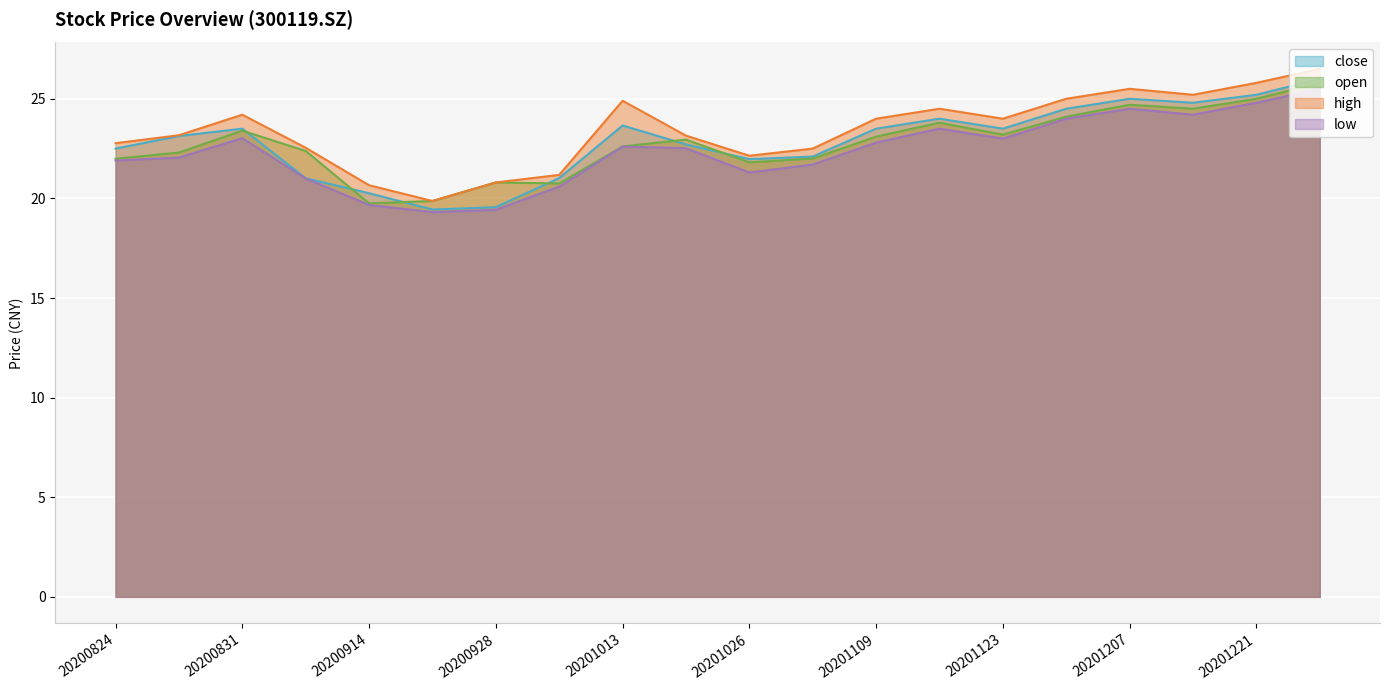

Is it true that low equals 22.6 at 20201013?

True